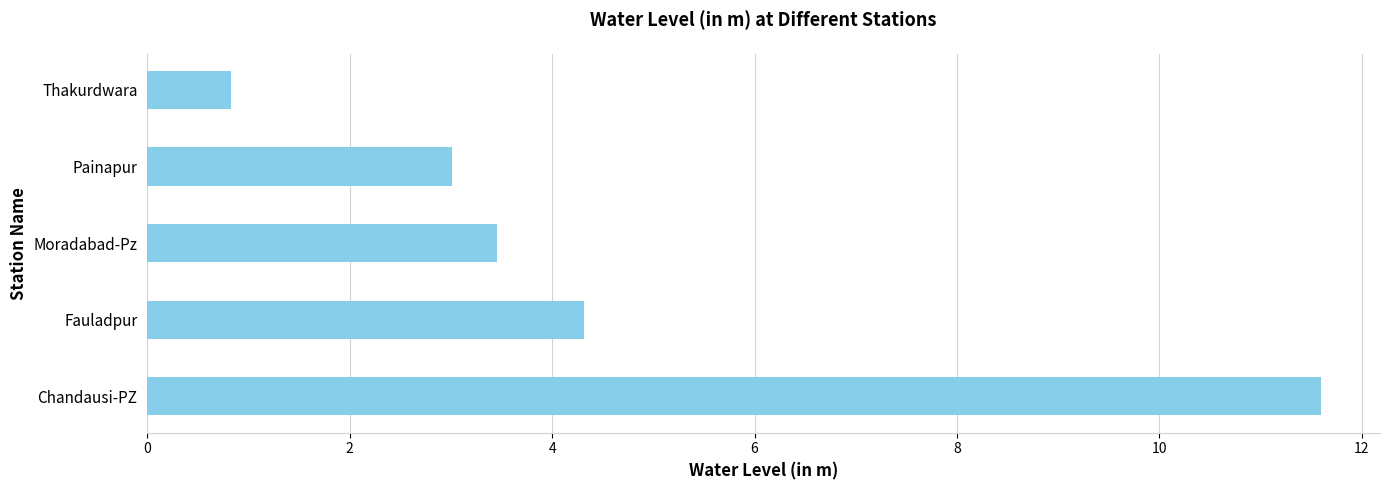

What is the smallest value displayed?

0.8